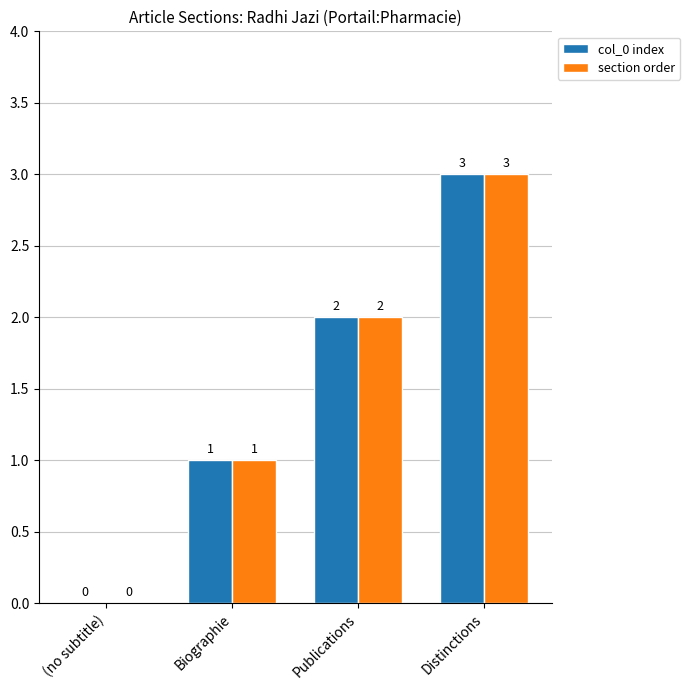

What is the greatest value displayed?

3